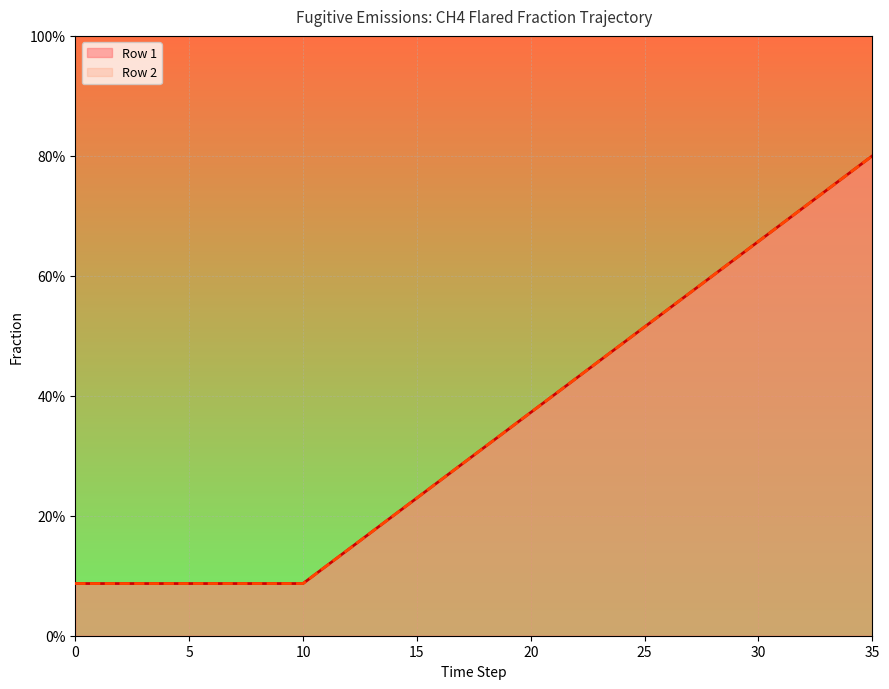

True or false: Row 1 and Row 2 cross at least once.

False